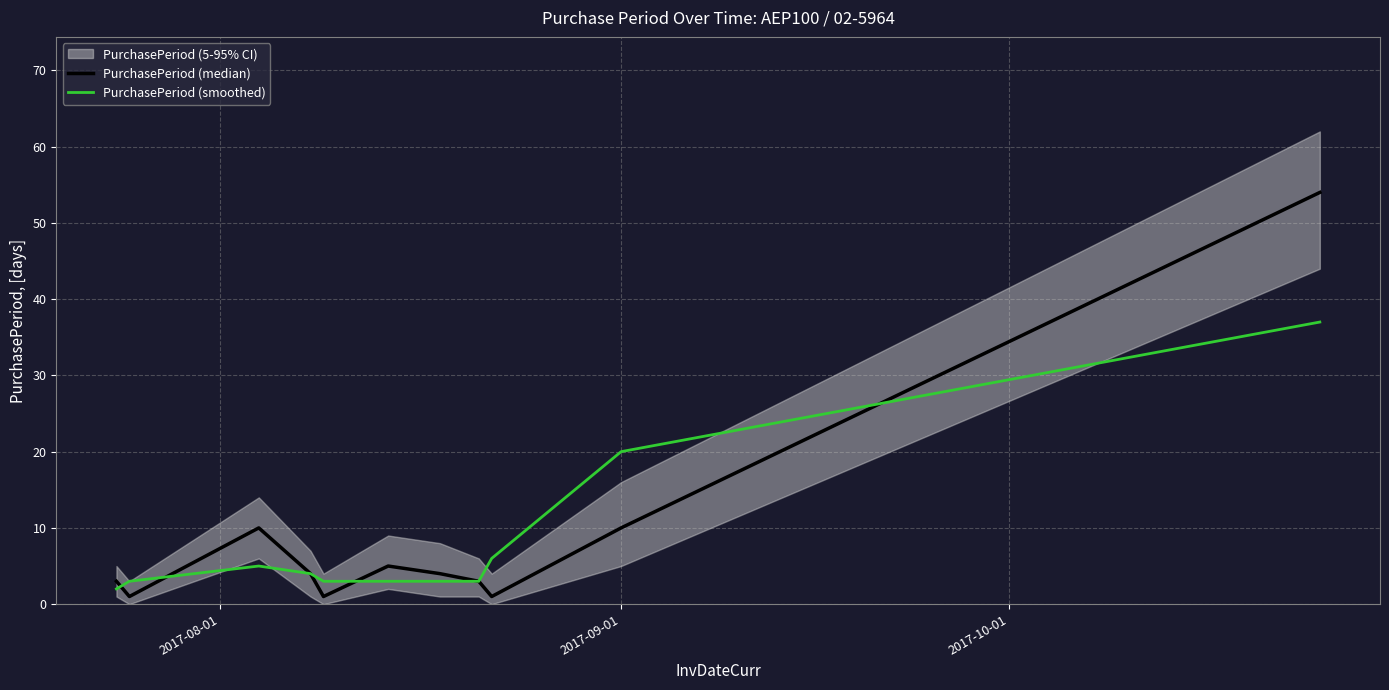

True or false: PurchasePeriod (median) has more than 0 interior local peaks.

True